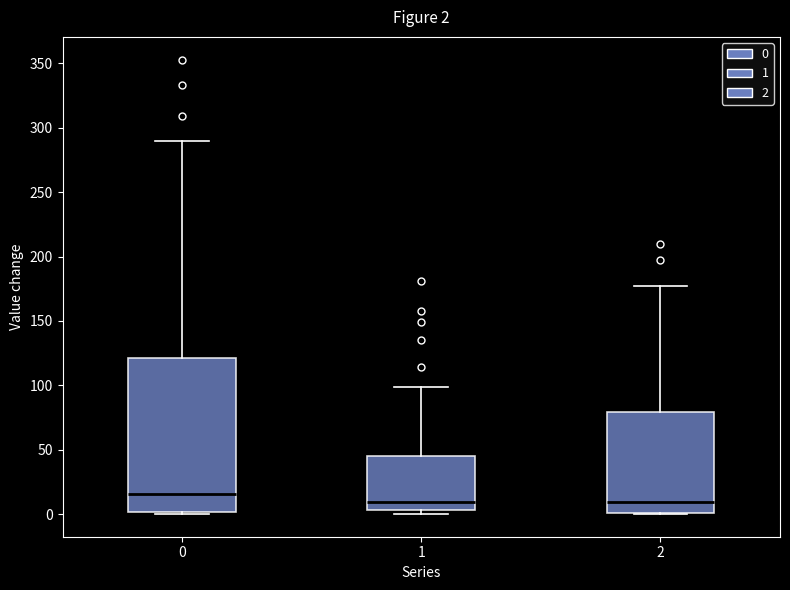

Comparing the boxes themselves (not the whiskers), which one is the tallest?

0